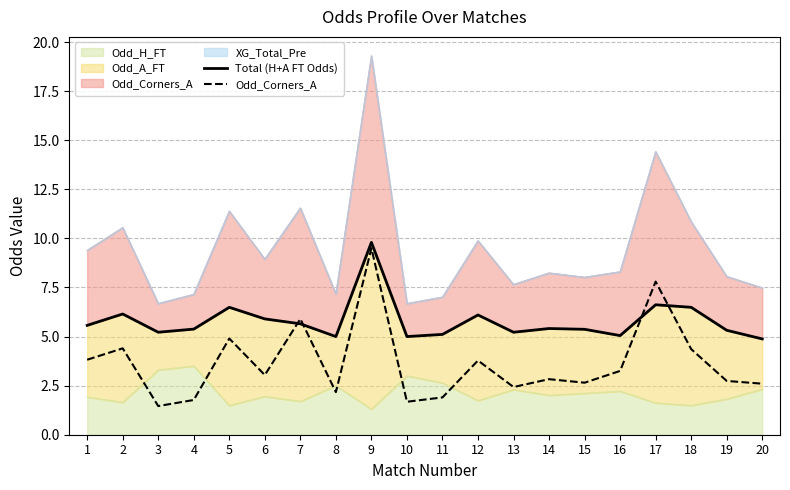

List the series in order of their peak value, lowest first.

Odd_Corners_A, Total (H+A FT Odds)